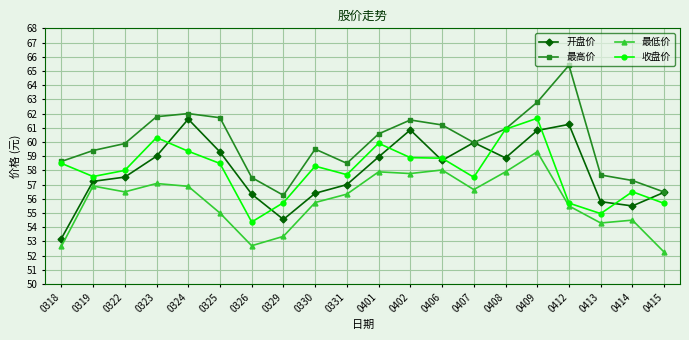

At which category is the sum across all series the highest?

0409